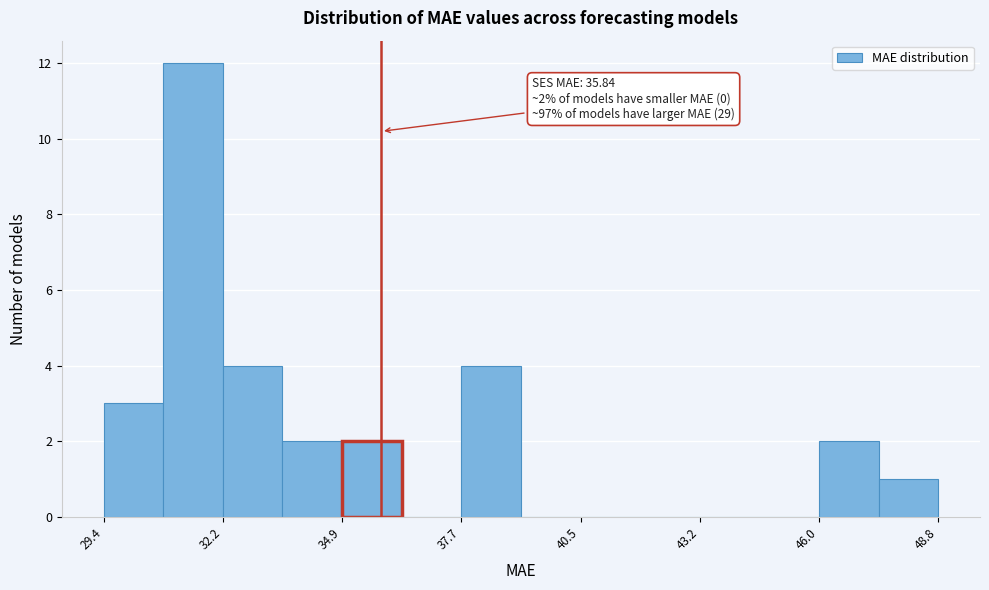

Around what value on the x-axis is the tallest bar? Give the approximate position of its centre, as read against the axis.

31.5